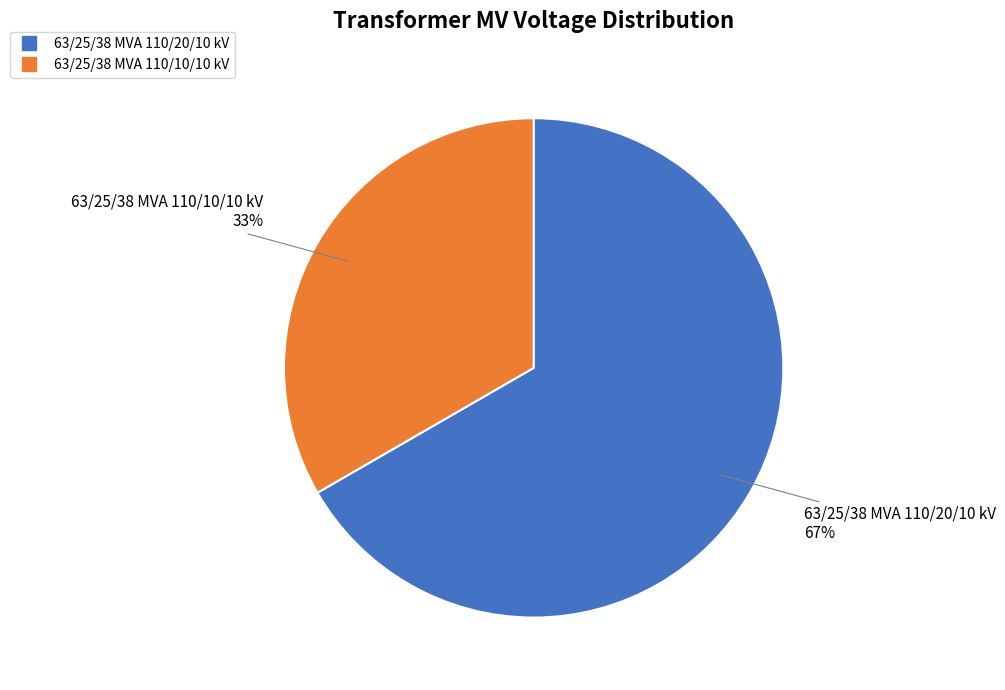

How many segments does this pie chart have?

2